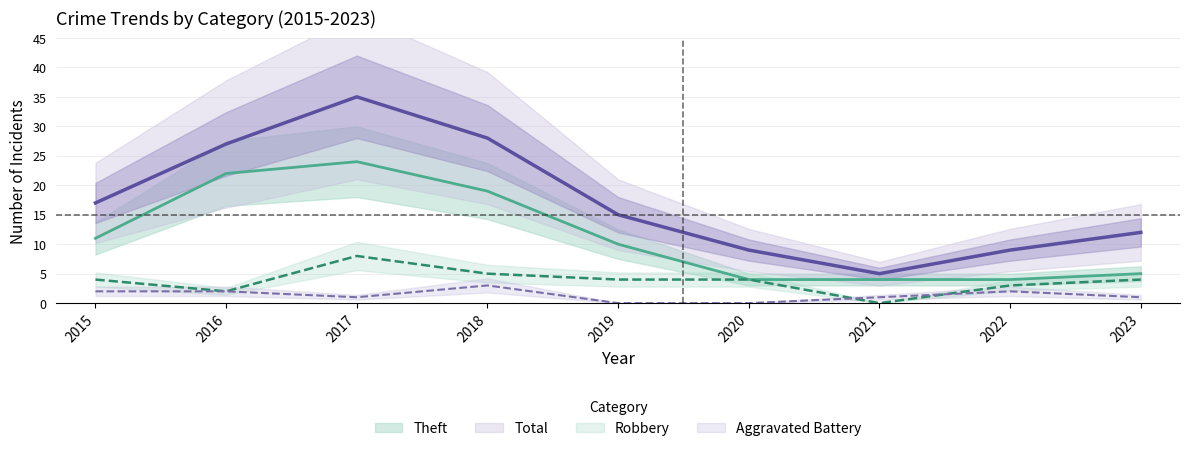

What are all the series names shown in the legend?

Theft, Robbery, Aggravated Battery, Total